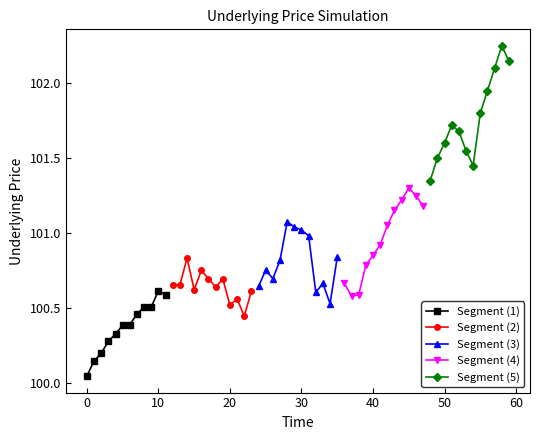

How many interior local valleys does the Segment (3) series have?

3